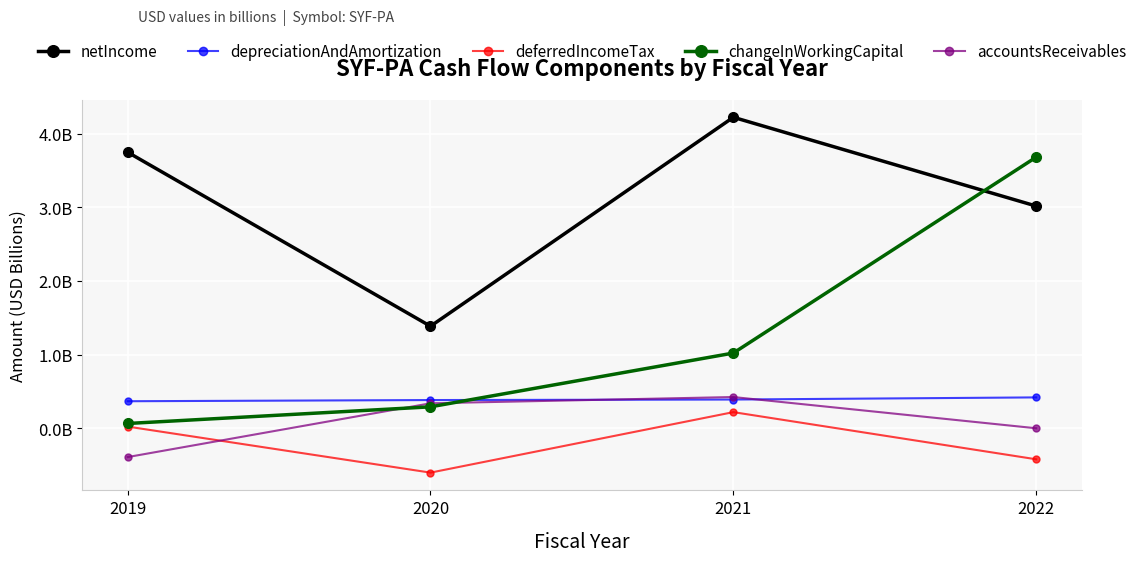

True or false: netIncome and changeInWorkingCapital intersect in this chart.

True